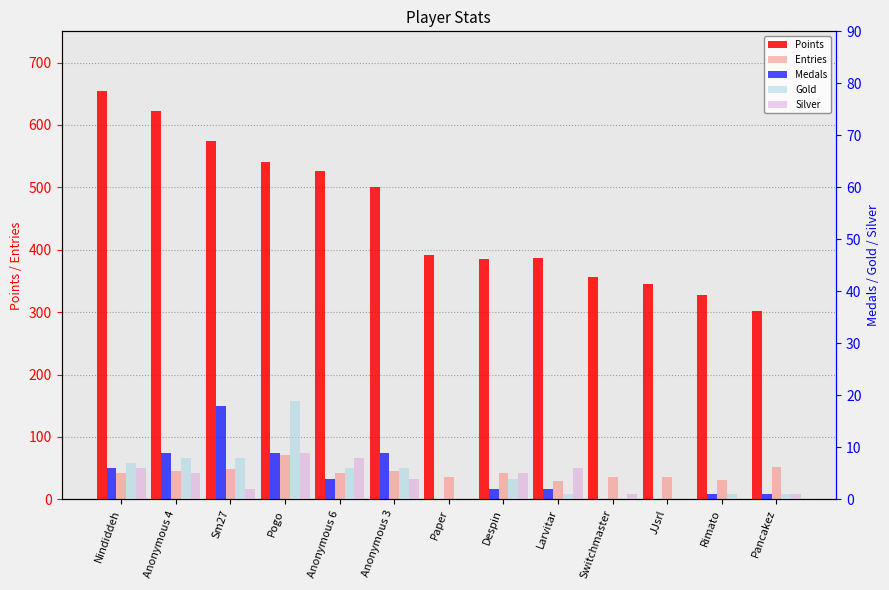

Which label corresponds to the smallest value in the chart?

Paper